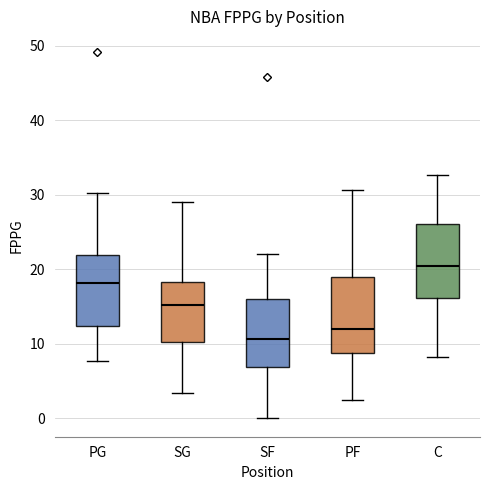

Reading left to right, read every box against the y-axis: the position of its median line, the range the box covers, and the ends of its whiskers. The values are not printed on the chart, so give them approximately, as read against the axis.

PG: median 18, box 12 to 22, whiskers 8 to 30
SG: median 15, box 10 to 18, whiskers 3 to 29
SF: median 11, box 7 to 16, whiskers 0 to 22
PF: median 12, box 9 to 19, whiskers 3 to 31
C: median 21, box 16 to 26, whiskers 8 to 33